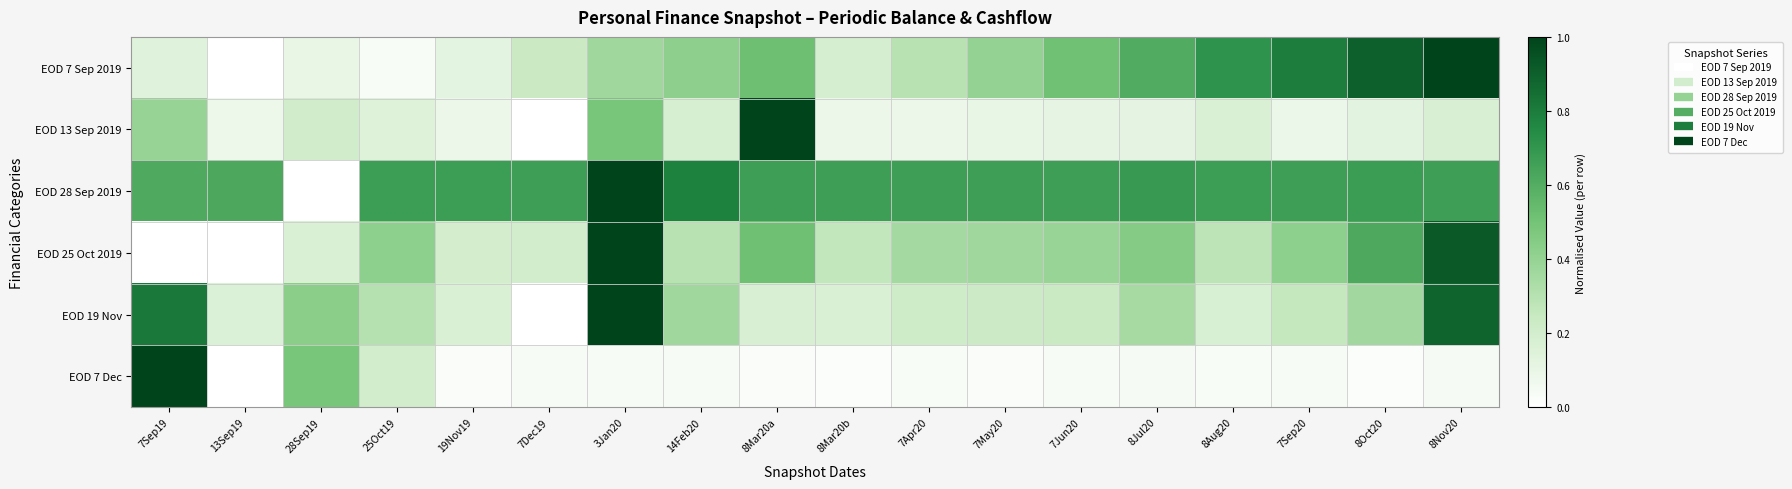

What is the difference between the highest and lowest values at 7Sep20?

0.8